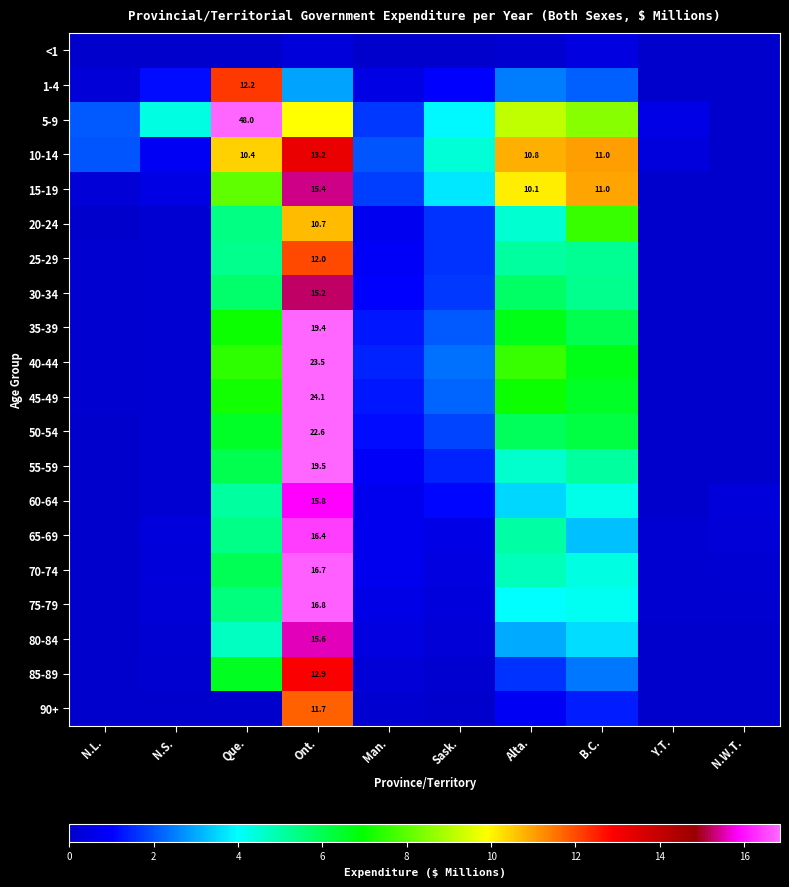

True or false: 45-49 has a value of 0.7 at Man..

False